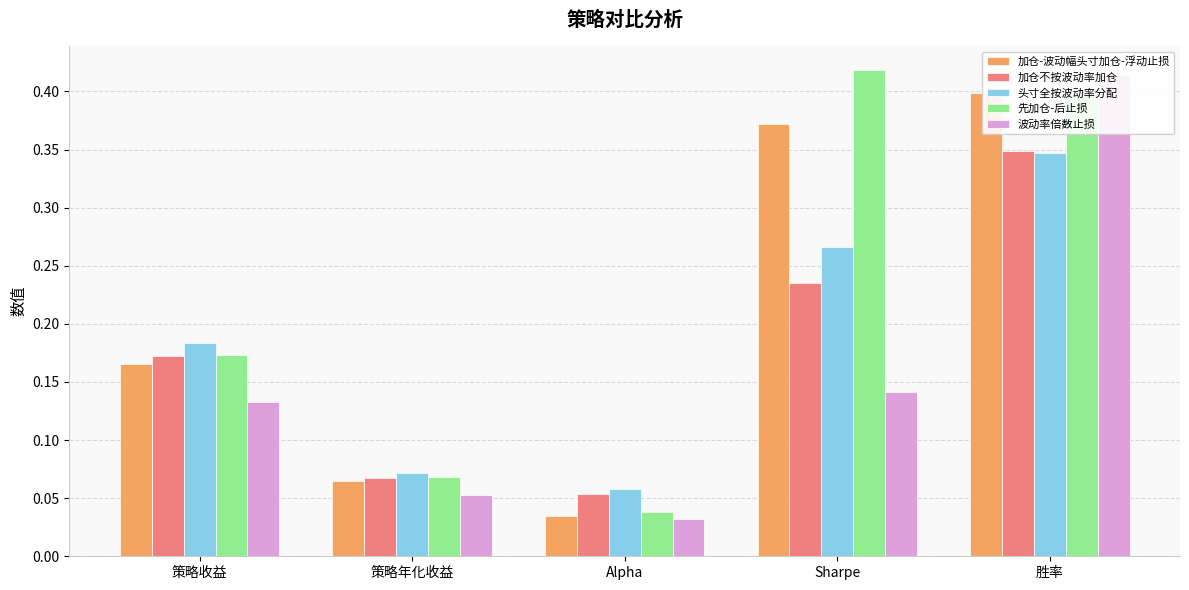

What is the average value of the 头寸全按波动率分配 series?

0.2